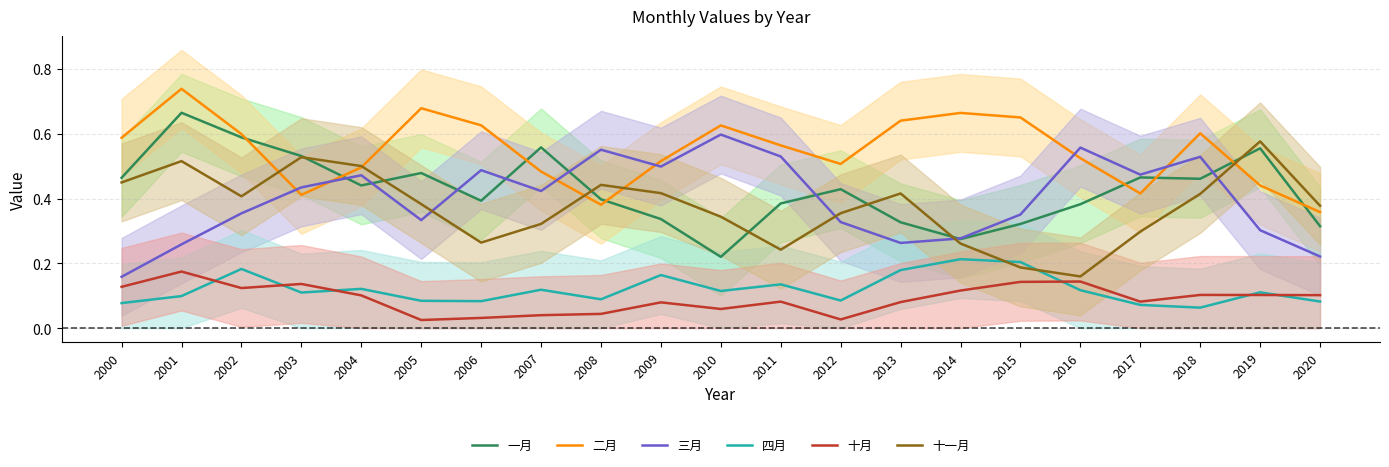

Which series changed the most between 2007 and 2017?

一月